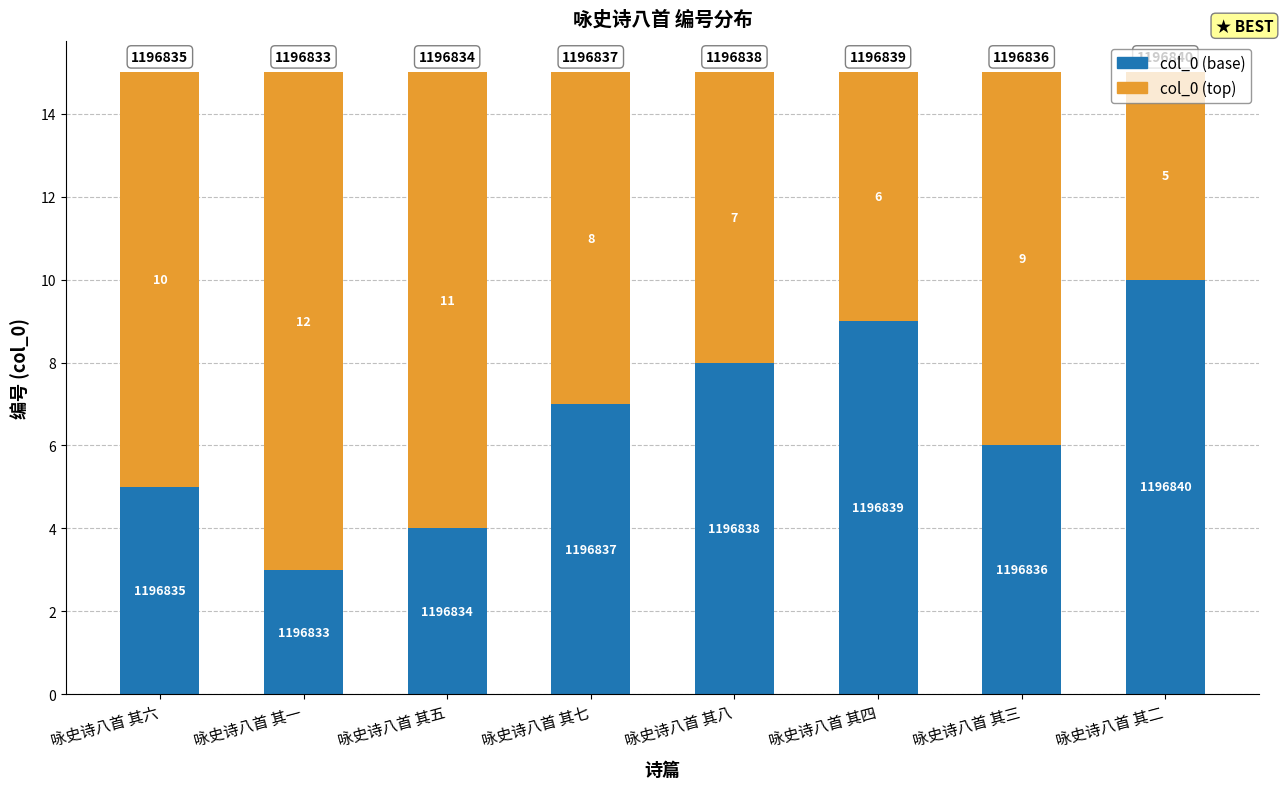

Is it true that col_0 (base) equals 7 at 咏史诗八首 其六?

False